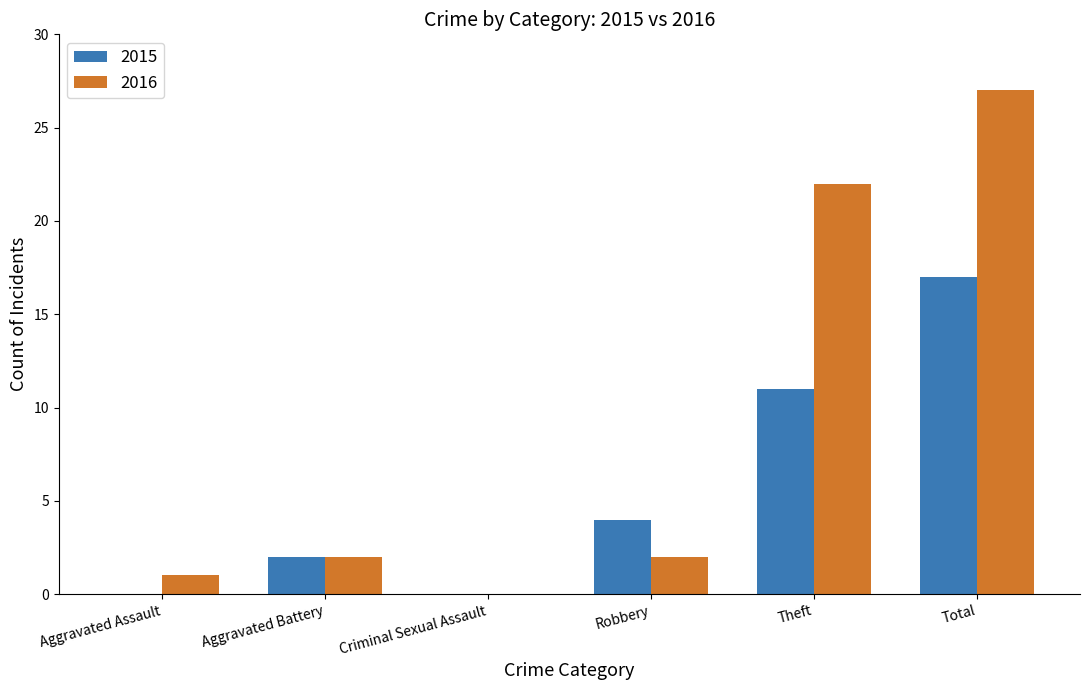

What is the total value across all series at Theft?

33